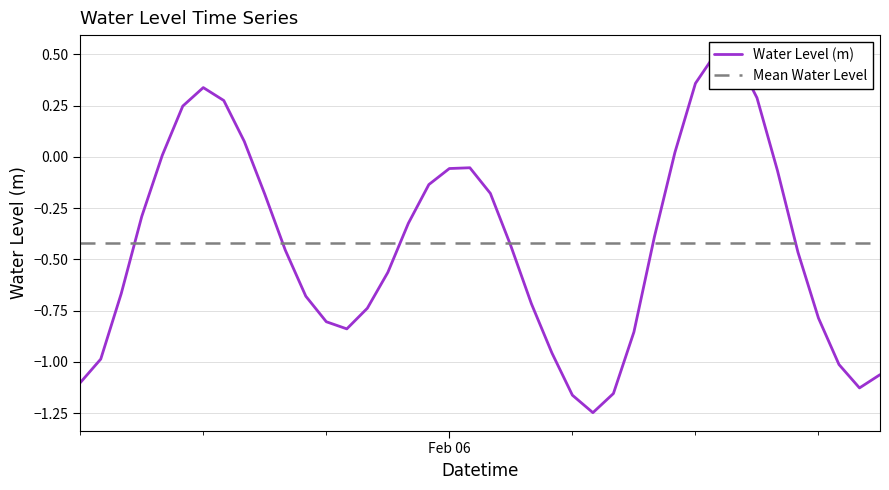

Reading left to right, list all the values displayed in this chart.

-1.1	-1.0	-0.7	-0.3	0.0	0.2	0.3	0.3	0.1	-0.2	-0.5	-0.7	-0.8	-0.8	-0.7	-0.6	-0.3	-0.1	-0.1	-0.1	-0.2	-0.4	-0.7	-1.0	-1.2	-1.2	-1.2	-0.9	-0.4	0.0	0.4	0.5	0.5	0.3	-0.1	-0.5	-0.8	-1.0	-1.1	-1.1